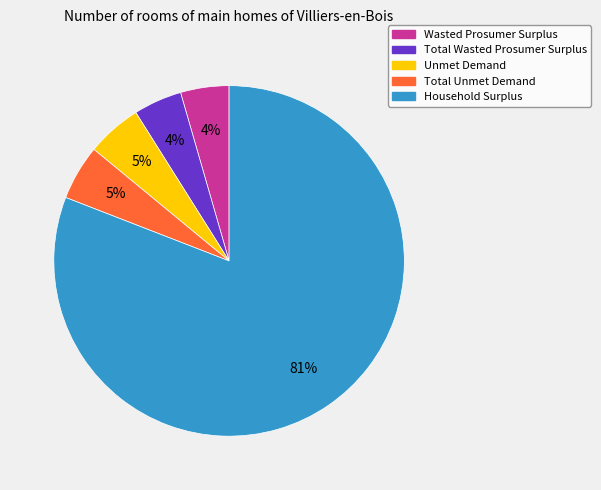

Is it true that Household Surplus is 93% of the pie?

False